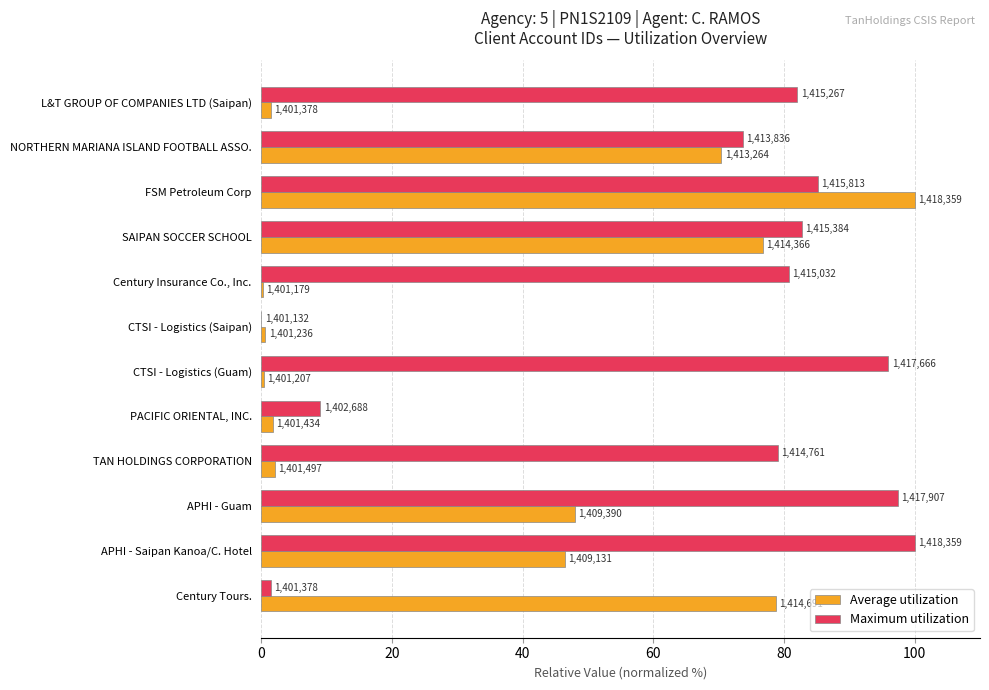

Reading left to right, extract all data points from this chart.

Average utilization: 1.4	70.4	100.0	76.8	0.3	0.6	0.4	1.8	2.1	47.9	46.4	78.7
Maximum utilization: 82.1	73.7	85.2	82.7	80.7	0.0	96.0	9.0	79.1	97.4	100.0	1.4